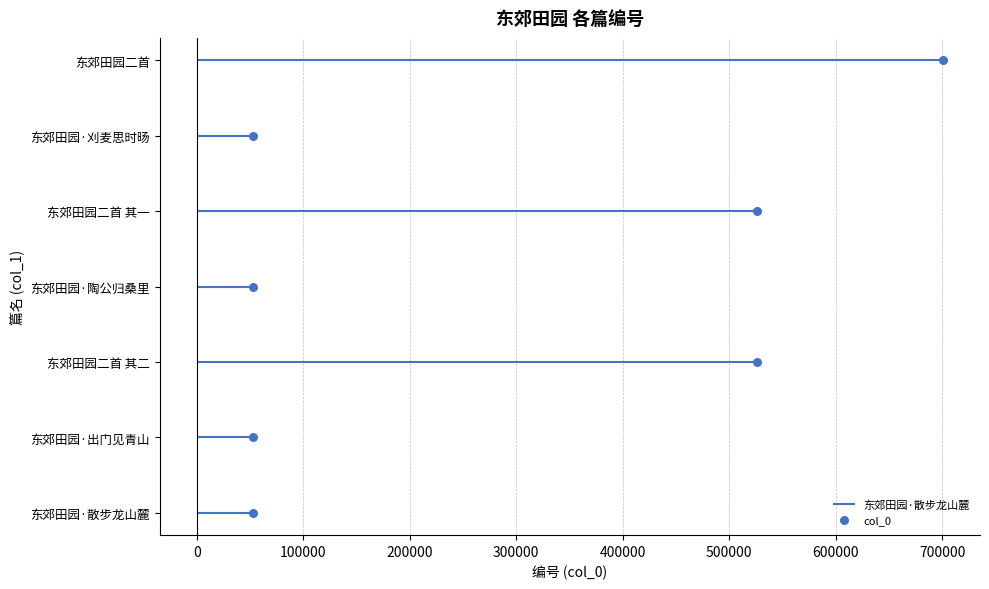

Between 400000 and 300000, which is larger?

400000